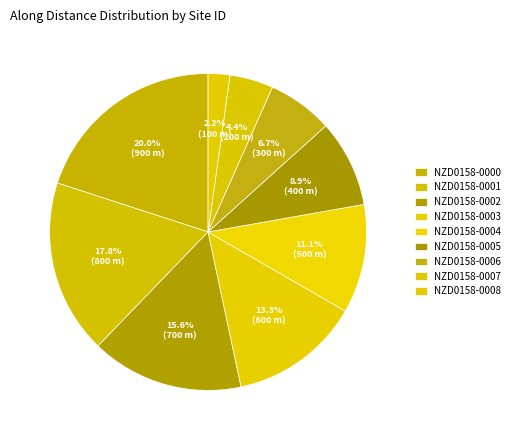

Is there a majority slice in this chart?

No